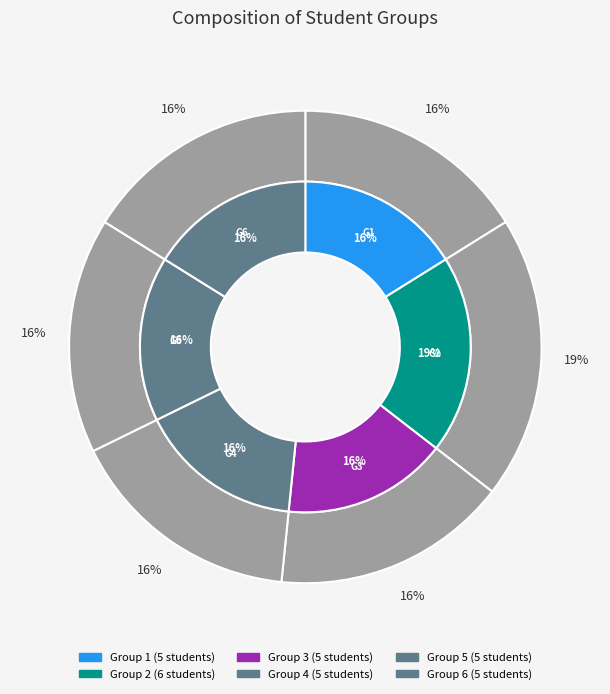

To the nearest percent, what is the combined percentage of Group 1 and Group 4?

32%